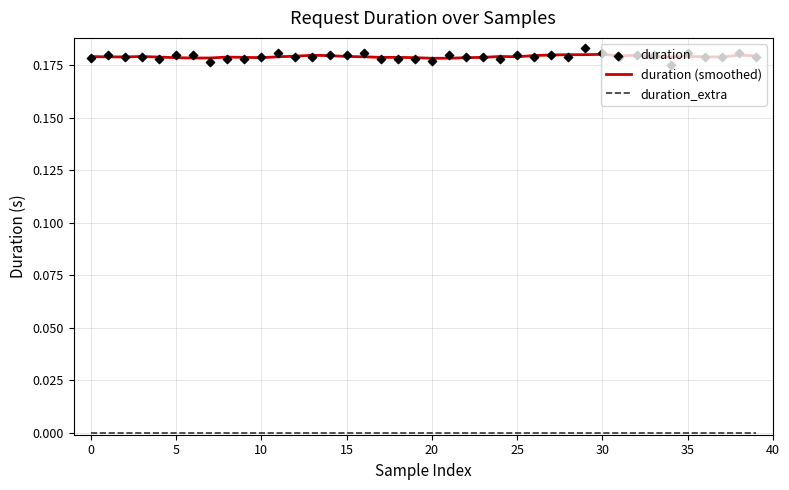

Is the value of duration at 22 greater than the value of duration_extra at 30?

Yes